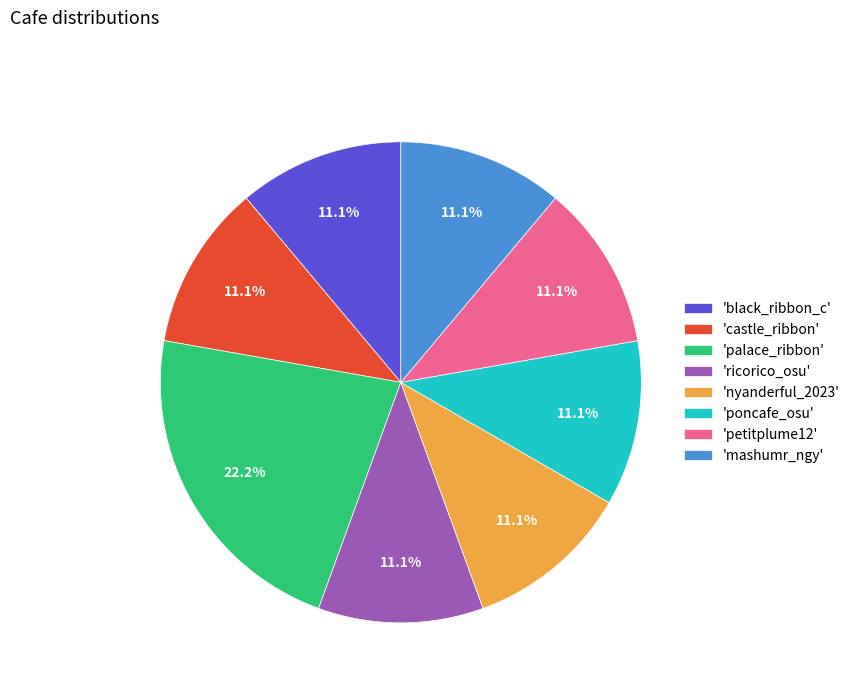

Does any single category account for the majority?

No